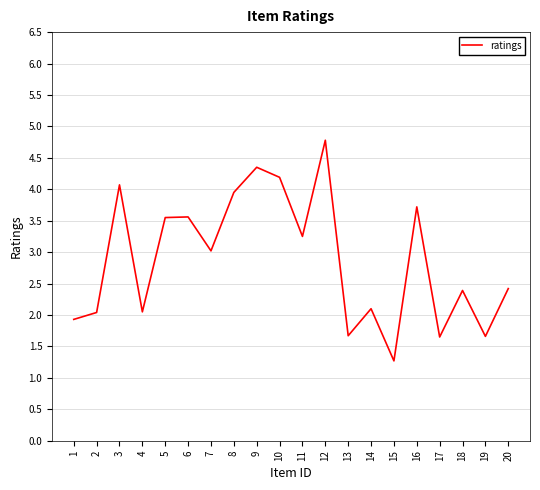

The value at 17 is 2.6. True or false?

False